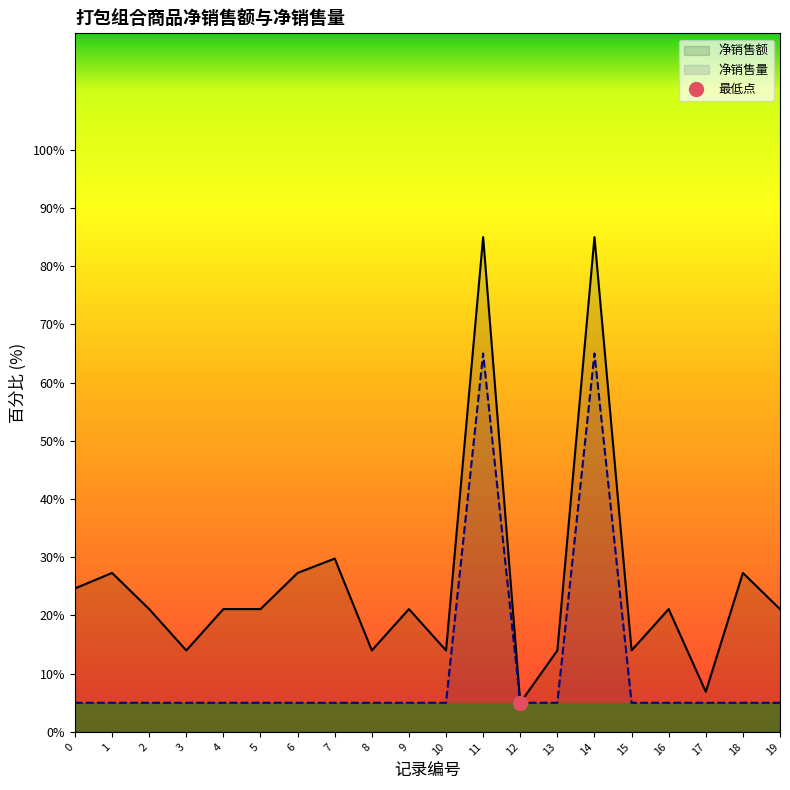

What is the difference between the highest and lowest values at 18?

22.3